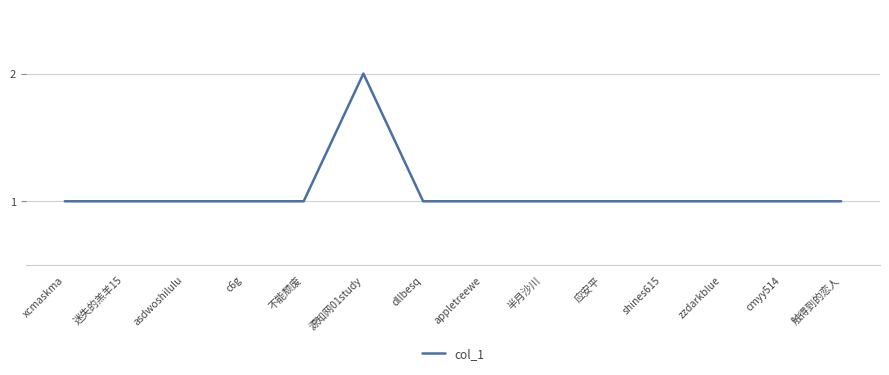

What position from the right is zzdarkblue?

3